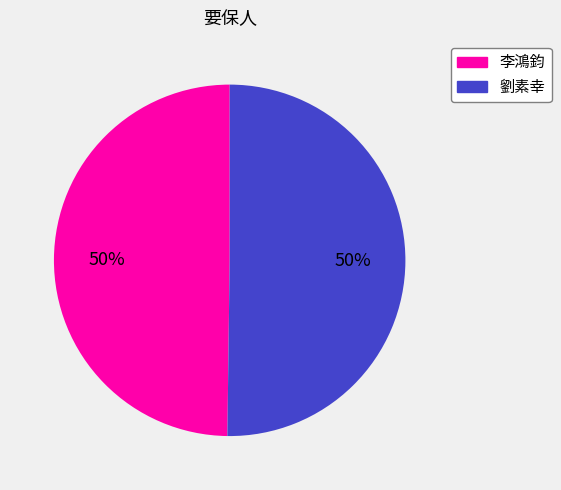

The 劉素幸 slice represents 40% of the pie. True or false?

False